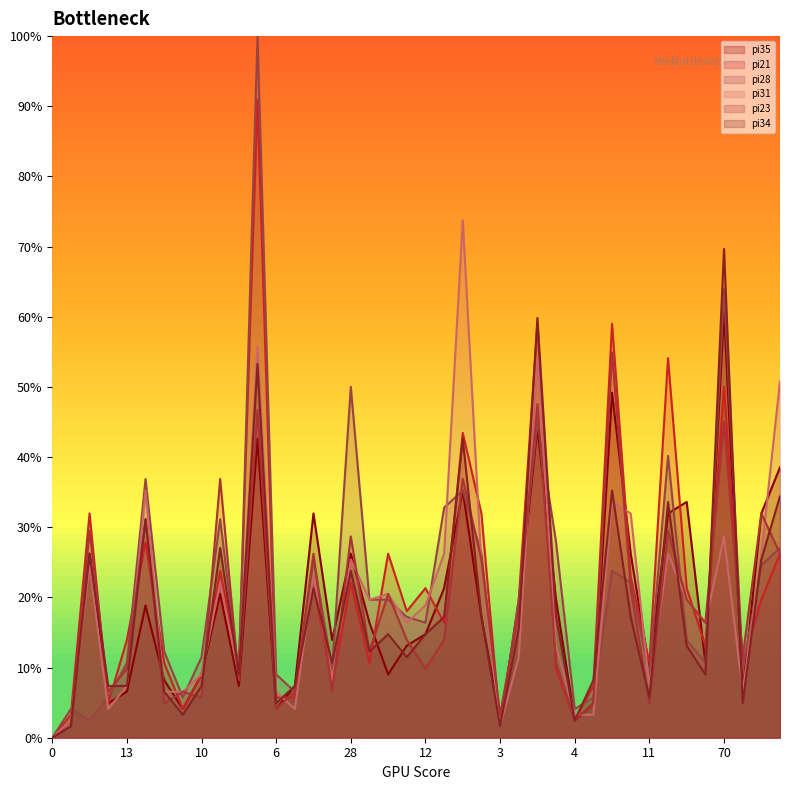

Is it true that pi21 equals 9.0 at 10?

True